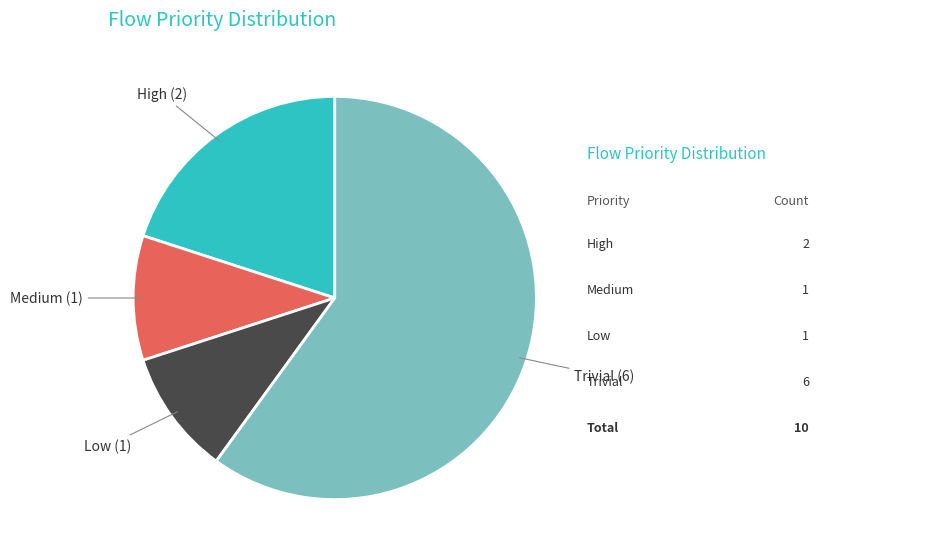

Is there a majority slice in this chart?

Yes